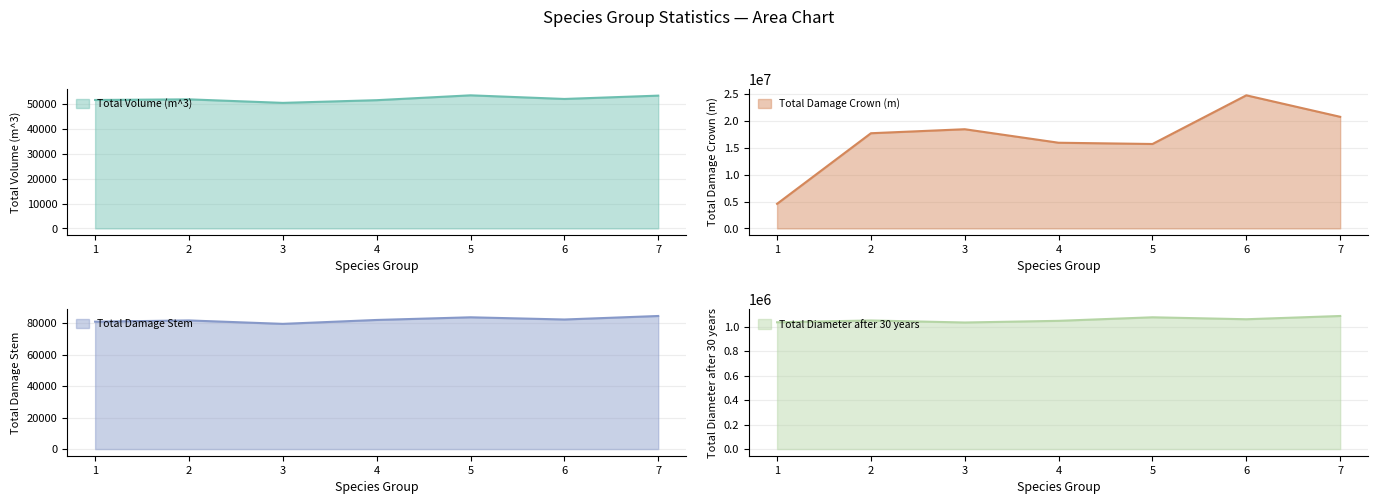

True or false: Total Volume (m^3) and Total Damage Stem intersect in this chart.

False